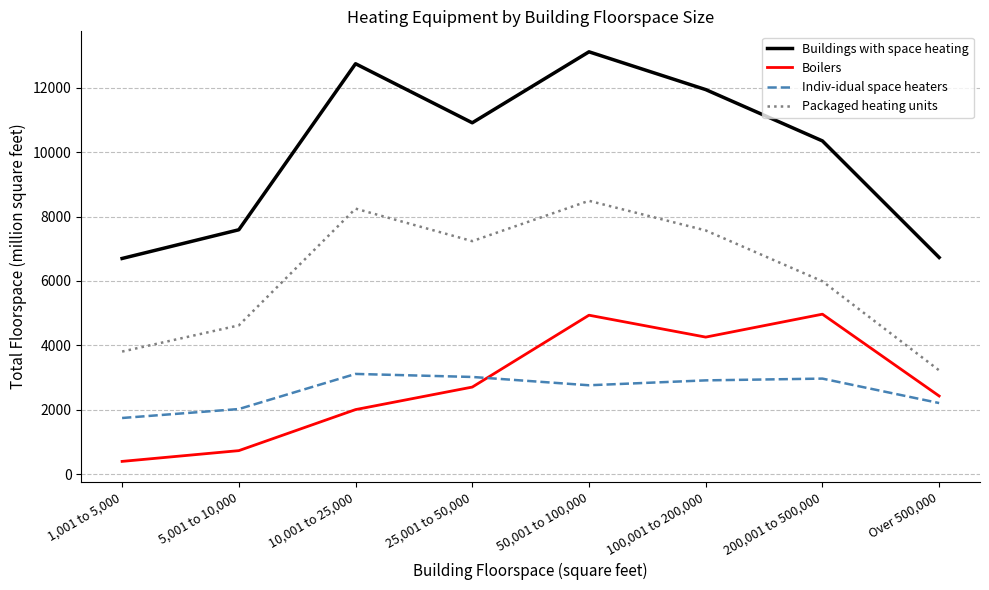

What is the sum of all Buildings with space heating values?

80077